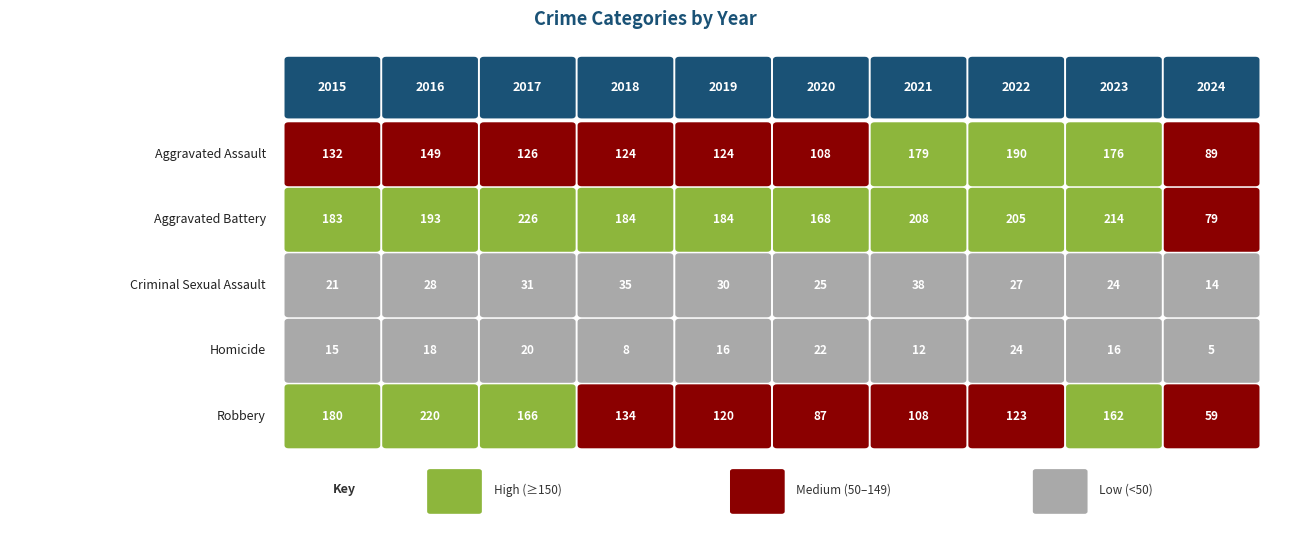

How many distinct data groups are displayed?

5